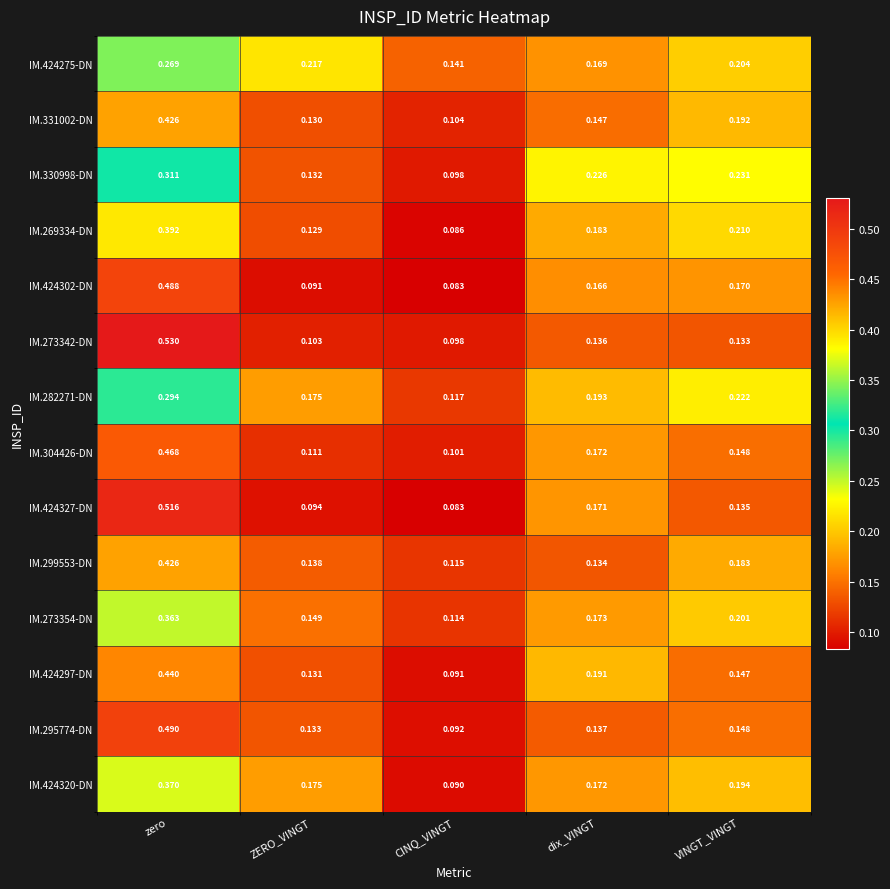

Rank the categories by IM.424327-DN value from lowest to highest.

CINQ_VINGT, ZERO_VINGT, VINGT_VINGT, dix_VINGT, zero